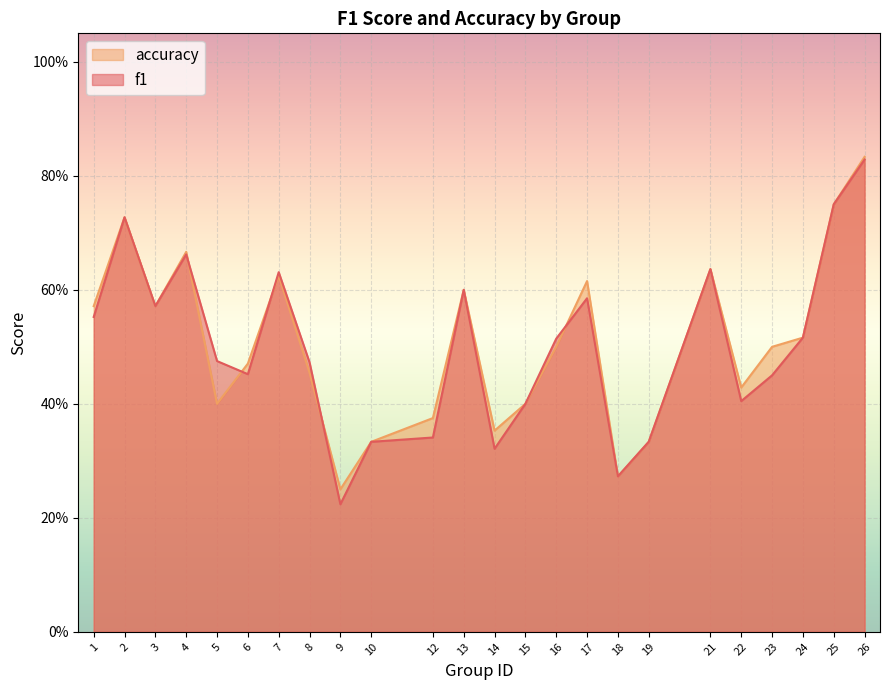

What are all the series names shown in the legend?

accuracy, f1